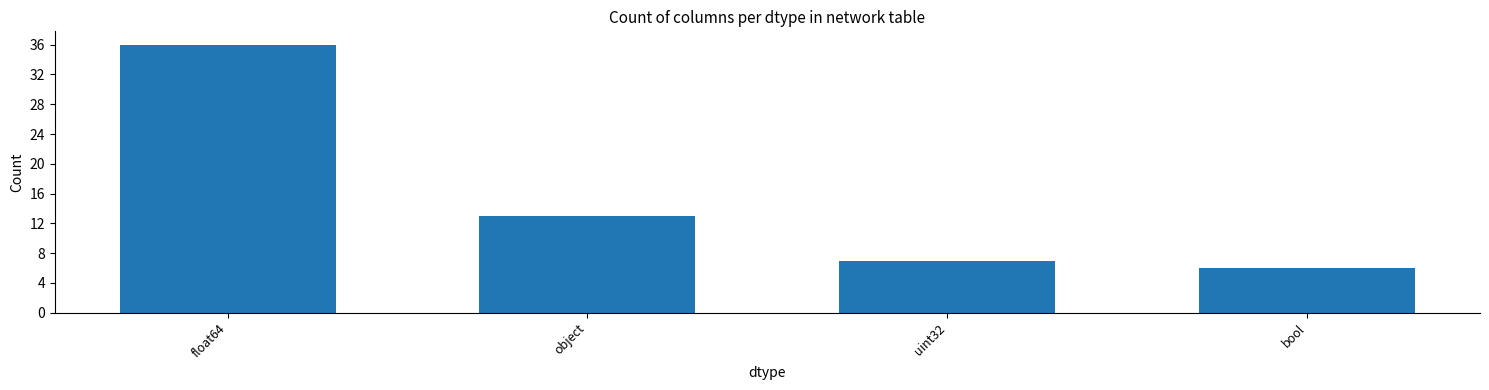

What is the maximum value shown in the chart?

36